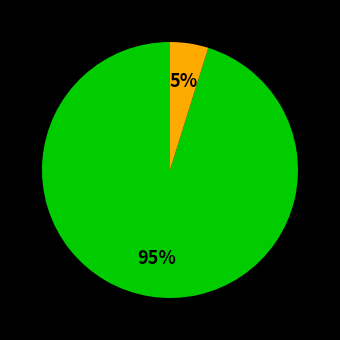

Is there a majority slice in this chart?

Yes